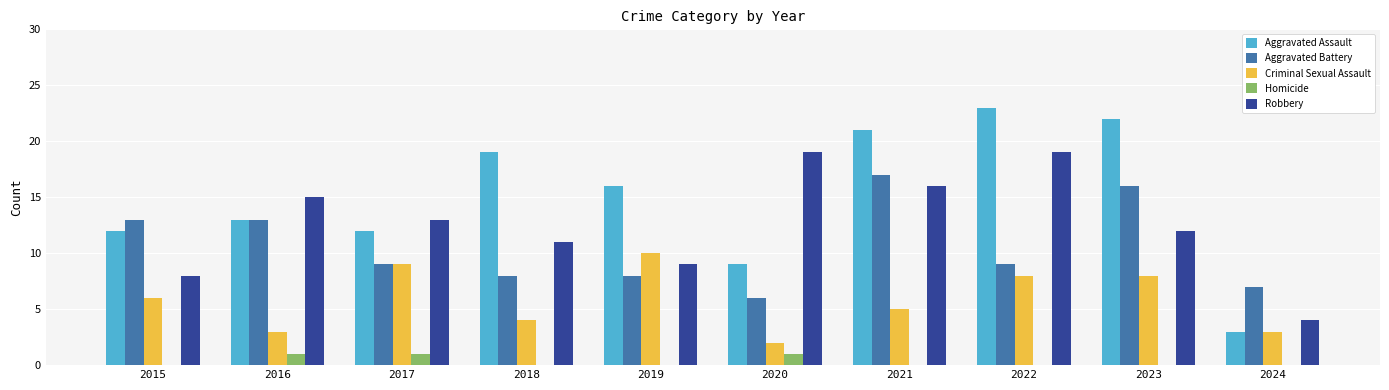

Which series changed the most between 2020 and 2021?

Aggravated Assault